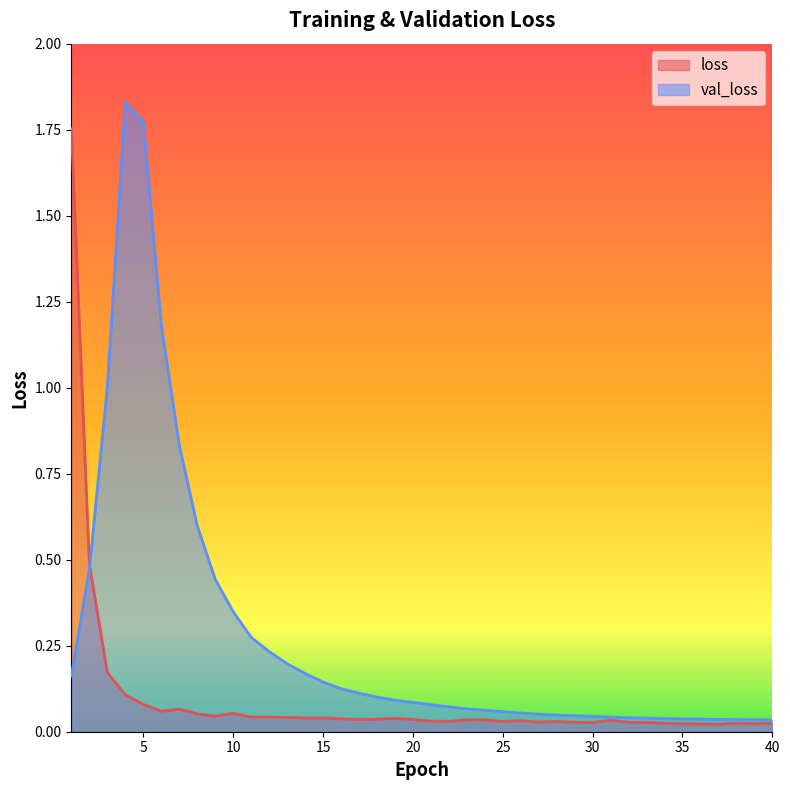

At which category does loss reach its first local peak?

7